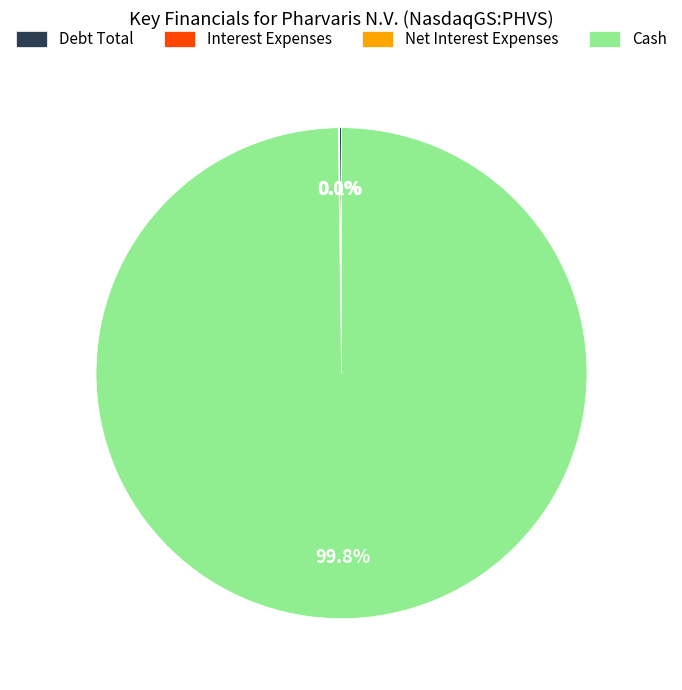

Is there a majority slice in this chart?

Yes